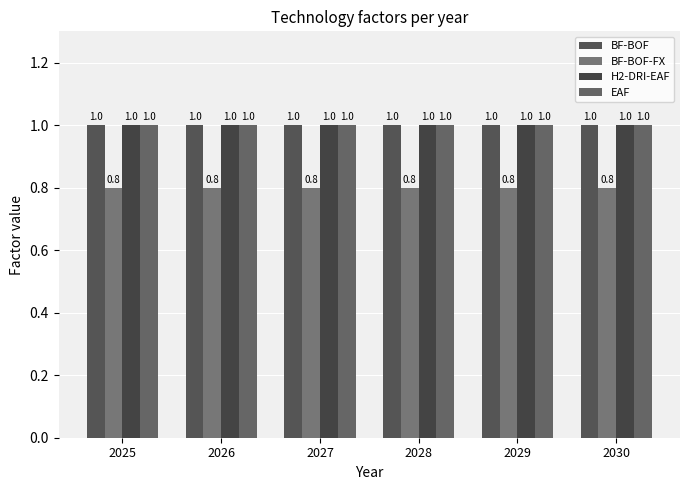

What is the total value across all series at 2029?

3.8